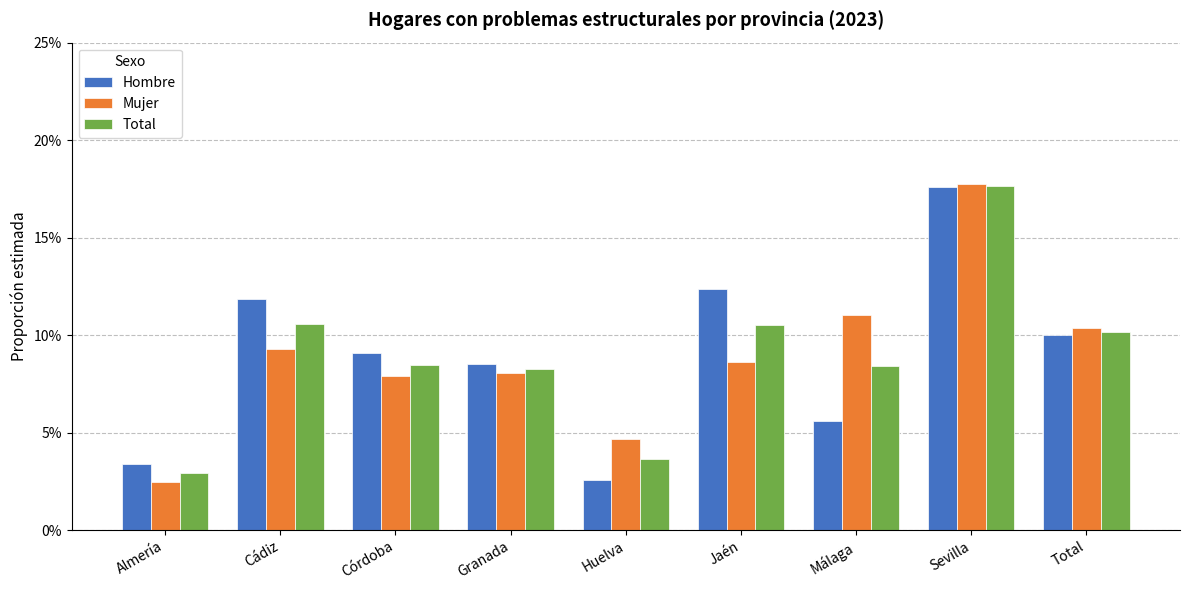

Are the bars grouped side by side (vs. stacked)?

Yes